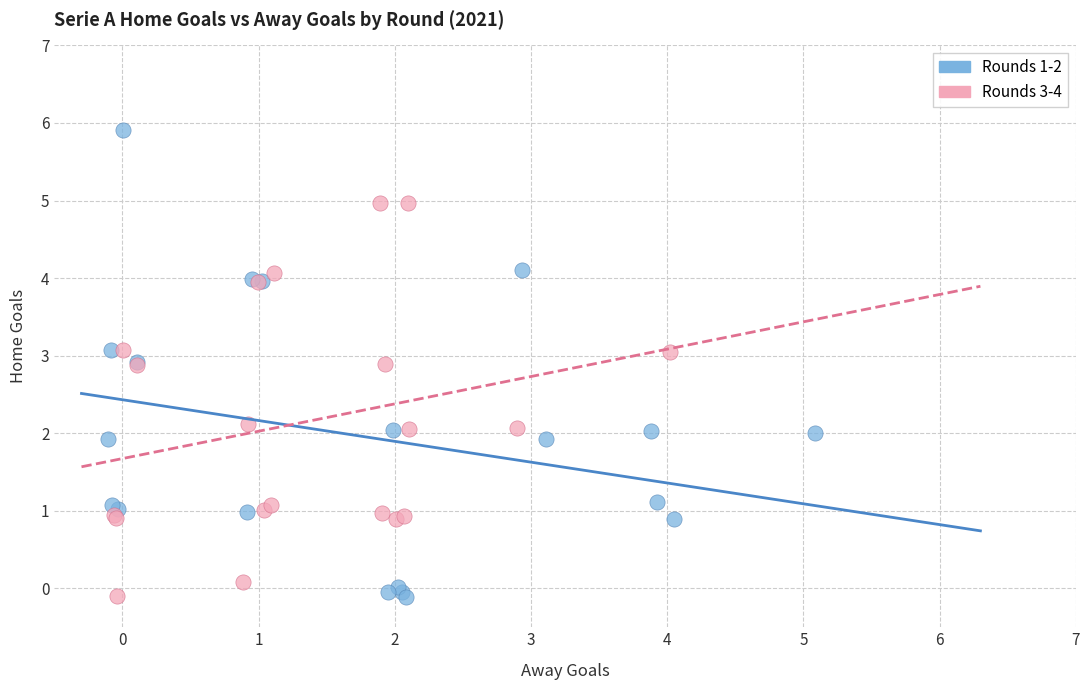

What are all the series names shown in the legend?

Rounds 1-2, Rounds 3-4